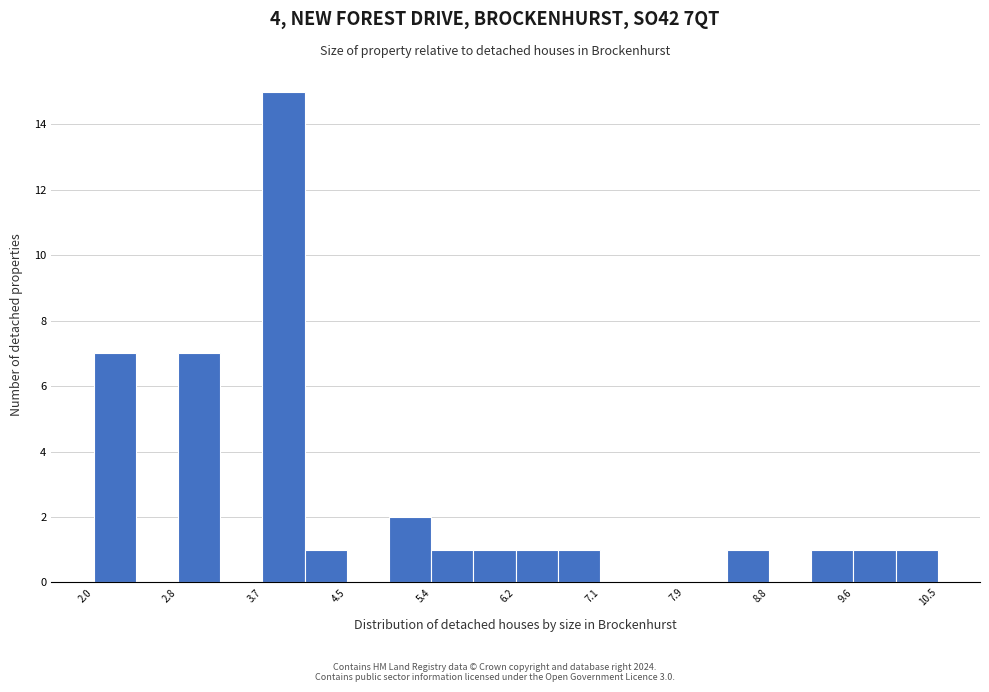

Reading left to right, list every bar in this chart as the range it spans on the x-axis followed by its height. Neither the bar edges nor the heights are printed on the chart, so give them approximately, as read against the axes.

2.0 to 2.4: 7
2.4 to 2.8: 0
2.8 to 3.2: 7
3.2 to 3.7: 0
3.7 to 4.1: 15
4.1 to 4.5: 1
4.5 to 4.9: 0
4.9 to 5.4: 2
5.4 to 5.8: 1
5.8 to 6.2: 1
6.2 to 6.6: 1
6.6 to 7.1: 1
7.1 to 7.5: 0
7.5 to 7.9: 0
7.9 to 8.3: 0
8.3 to 8.8: 1
8.8 to 9.2: 0
9.2 to 9.6: 1
9.6 to 10.0: 1
10.0 to 10.5: 1